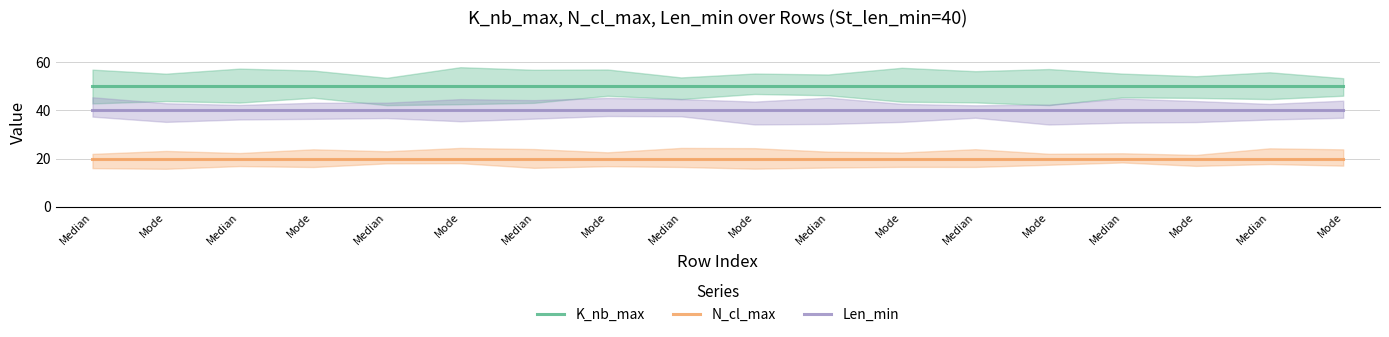

What is the greatest value displayed?

50